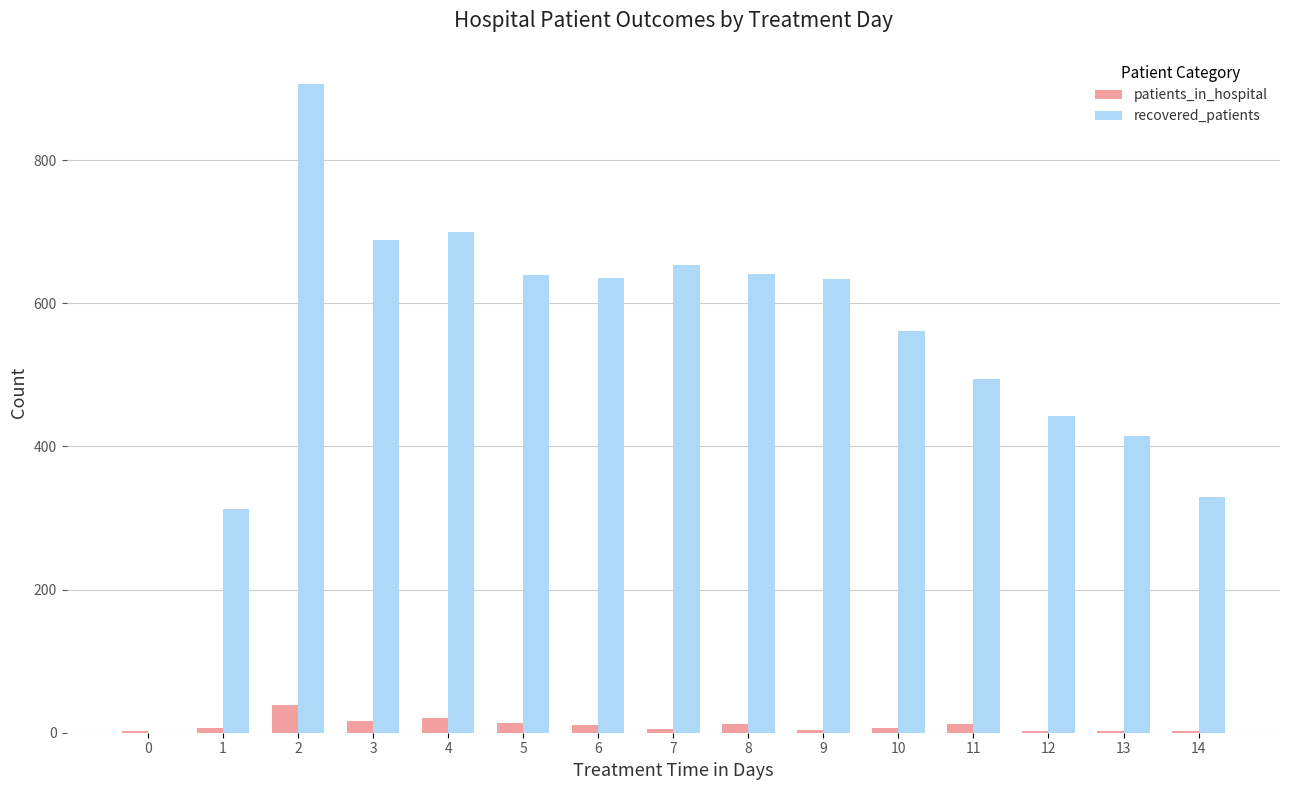

Which series has the largest total across all categories?

recovered_patients